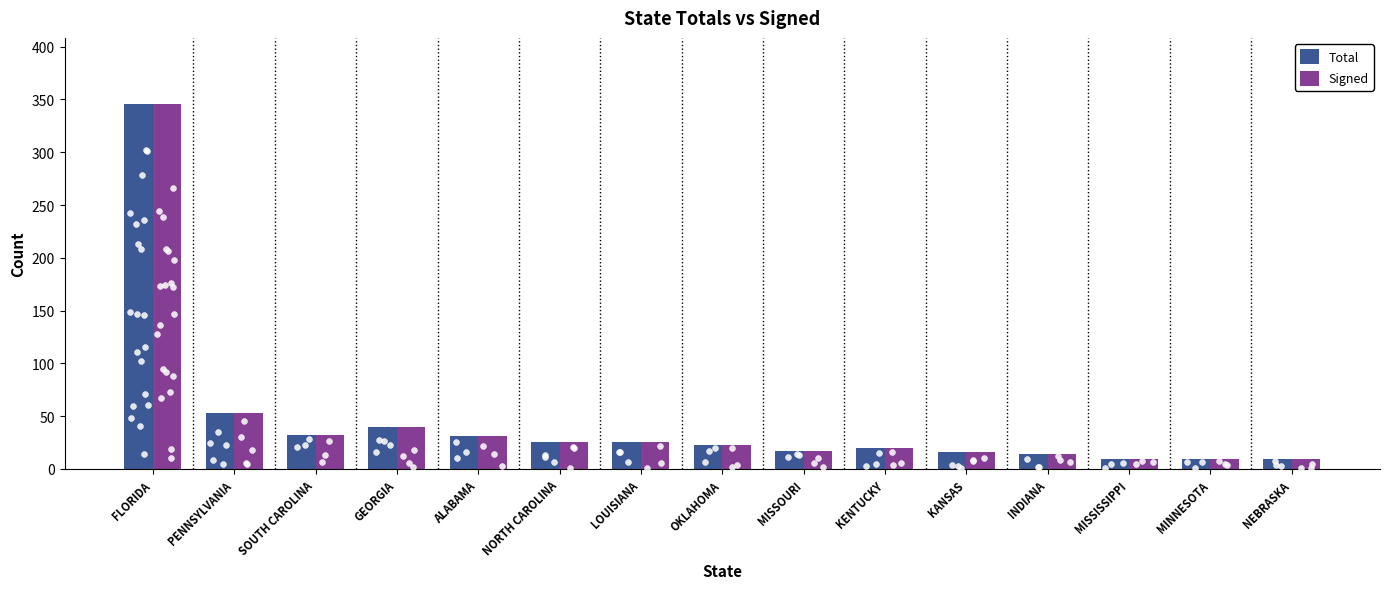

Which series has the largest total across all categories?

Total